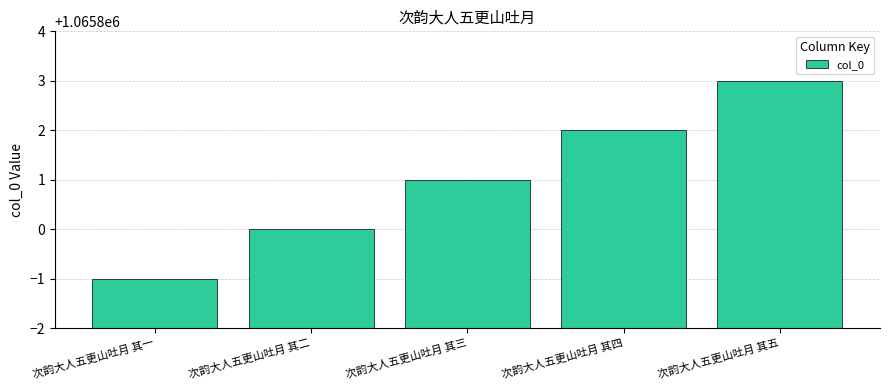

What is the change in value from 次韵大人五更山吐月 其三 to 次韵大人五更山吐月 其五?

+2